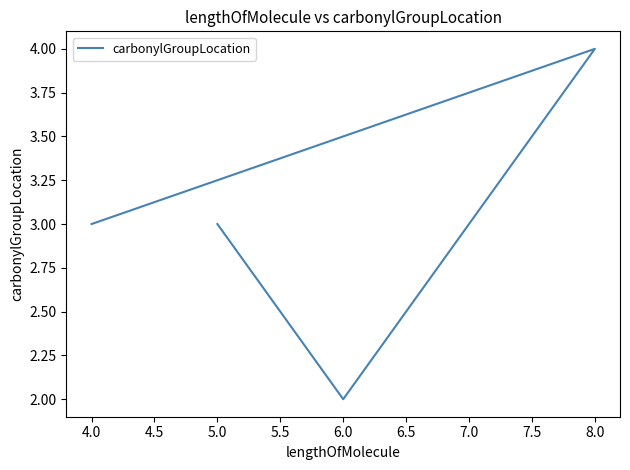

What is the difference between the second highest and minimum values?

1